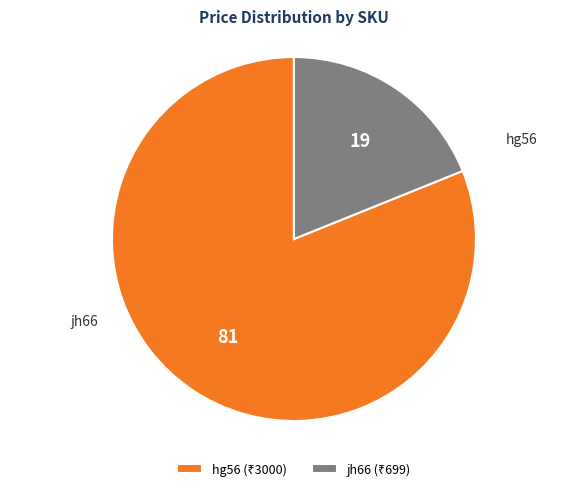

Count the number of slices in the pie.

2